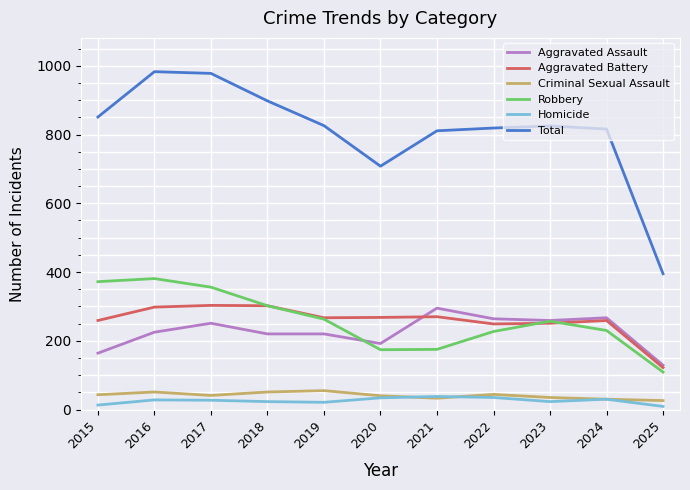

What is the total value across all series at 2023?

1650